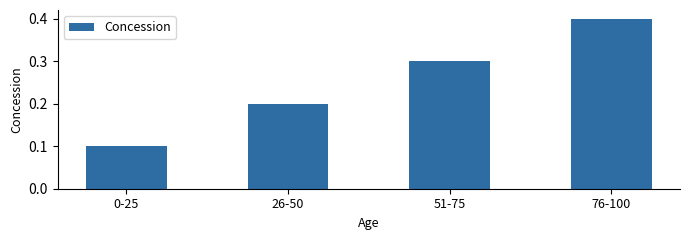

List the labels in order of value, smallest first.

0-25, 26-50, 51-75, 76-100